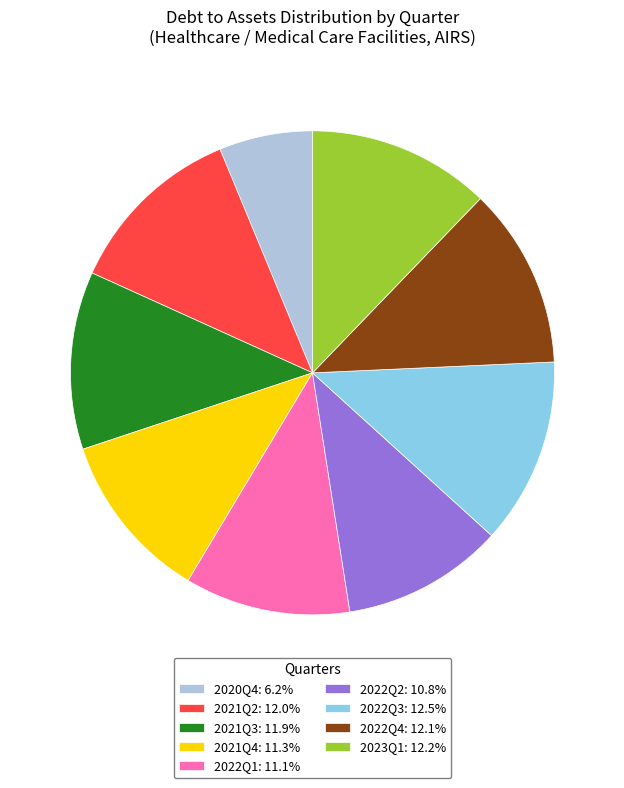

Is 2021Q2: 12.0% the majority of the pie?

No